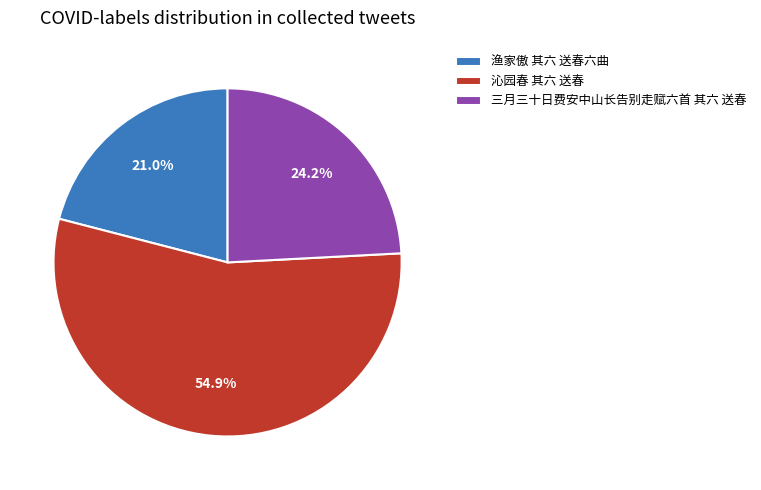

Which slice is the largest?

沁园春 其六 送春